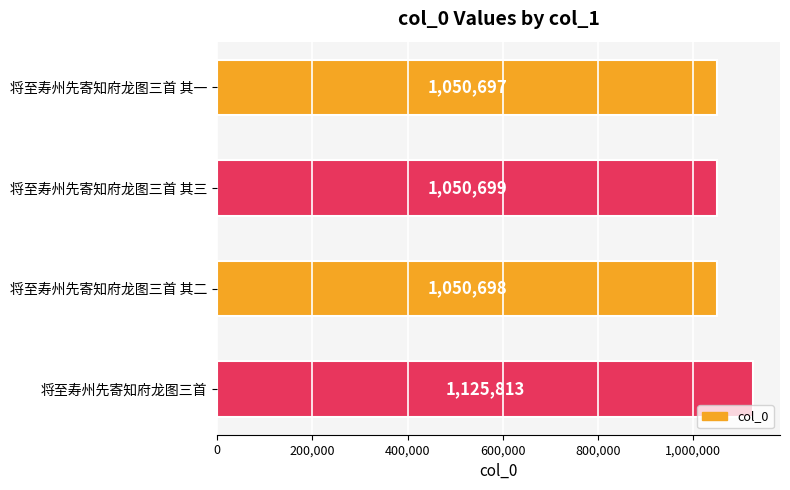

What position from the top is 将至寿州先寄知府龙图三首?

4